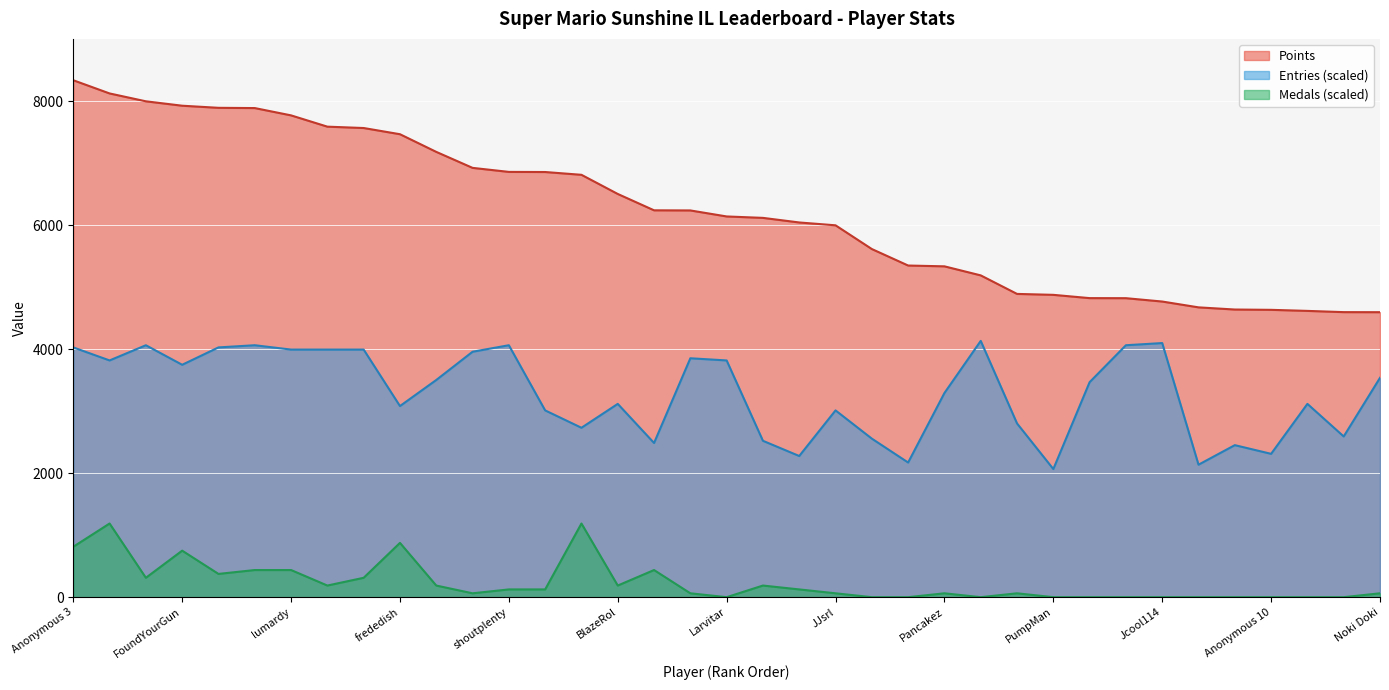

True or false: Entries and Medals cross at least once.

False